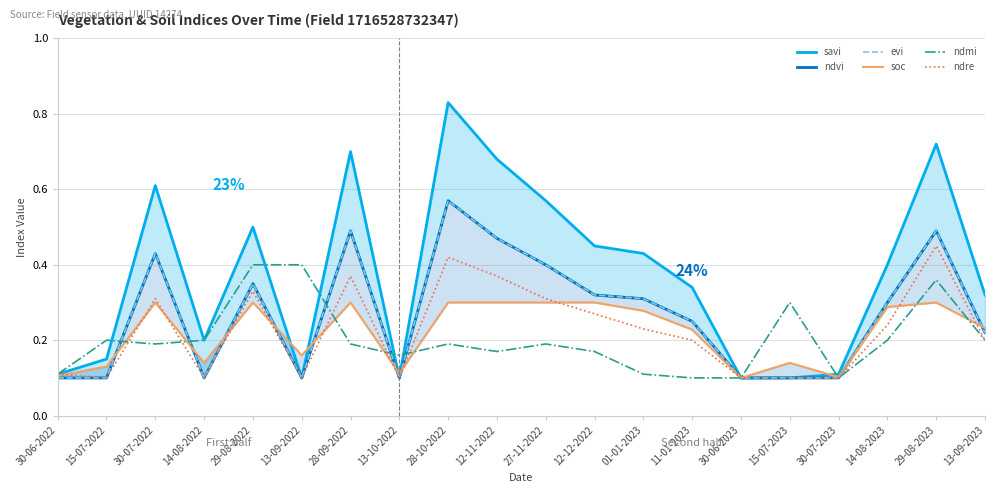

Reading right to left, extract all data points from this chart.

savi: 13-09-2023=0.3	29-08-2023=0.7	14-08-2023=0.4	30-07-2023=0.1	15-07-2023=0.1	30-06-2023=0.1	11-01-2023=0.3	01-01-2023=0.4	12-12-2022=0.5	27-11-2022=0.6	12-11-2022=0.7	28-10-2022=0.8	13-10-2022=0.1	28-09-2022=0.7	13-09-2022=0.1	29-08-2022=0.5	14-08-2022=0.2	30-07-2022=0.6	15-07-2022=0.1	30-06-2022=0.1
ndvi: 13-09-2023=0.2	29-08-2023=0.5	14-08-2023=0.3	30-07-2023=0.1	15-07-2023=0.1	30-06-2023=0.1	11-01-2023=0.2	01-01-2023=0.3	12-12-2022=0.3	27-11-2022=0.4	12-11-2022=0.5	28-10-2022=0.6	13-10-2022=0.1	28-09-2022=0.5	13-09-2022=0.1	29-08-2022=0.3	14-08-2022=0.1	30-07-2022=0.4	15-07-2022=0.1	30-06-2022=0.1
evi: 13-09-2023=0.2	29-08-2023=0.5	14-08-2023=0.3	30-07-2023=0.1	15-07-2023=0.1	30-06-2023=0.1	11-01-2023=0.2	01-01-2023=0.3	12-12-2022=0.3	27-11-2022=0.4	12-11-2022=0.5	28-10-2022=0.6	13-10-2022=0.1	28-09-2022=0.5	13-09-2022=0.1	29-08-2022=0.3	14-08-2022=0.1	30-07-2022=0.4	15-07-2022=0.1	30-06-2022=0.1
soc: 13-09-2023=0.2	29-08-2023=0.3	14-08-2023=0.3	30-07-2023=0.1	15-07-2023=0.1	30-06-2023=0.1	11-01-2023=0.2	01-01-2023=0.3	12-12-2022=0.3	27-11-2022=0.3	12-11-2022=0.3	28-10-2022=0.3	13-10-2022=0.1	28-09-2022=0.3	13-09-2022=0.2	29-08-2022=0.3	14-08-2022=0.1	30-07-2022=0.3	15-07-2022=0.1	30-06-2022=0.1
ndmi: 13-09-2023=0.2	29-08-2023=0.4	14-08-2023=0.2	30-07-2023=0.1	15-07-2023=0.3	30-06-2023=0.1	11-01-2023=0.1	01-01-2023=0.1	12-12-2022=0.2	27-11-2022=0.2	12-11-2022=0.2	28-10-2022=0.2	13-10-2022=0.2	28-09-2022=0.2	13-09-2022=0.4	29-08-2022=0.4	14-08-2022=0.2	30-07-2022=0.2	15-07-2022=0.2	30-06-2022=0.1
ndre: 13-09-2023=0.2	29-08-2023=0.5	14-08-2023=0.2	30-07-2023=0.1	15-07-2023=0.1	30-06-2023=0.1	11-01-2023=0.2	01-01-2023=0.2	12-12-2022=0.3	27-11-2022=0.3	12-11-2022=0.4	28-10-2022=0.4	13-10-2022=0.1	28-09-2022=0.4	13-09-2022=0.1	29-08-2022=0.3	14-08-2022=0.1	30-07-2022=0.3	15-07-2022=0.1	30-06-2022=0.1